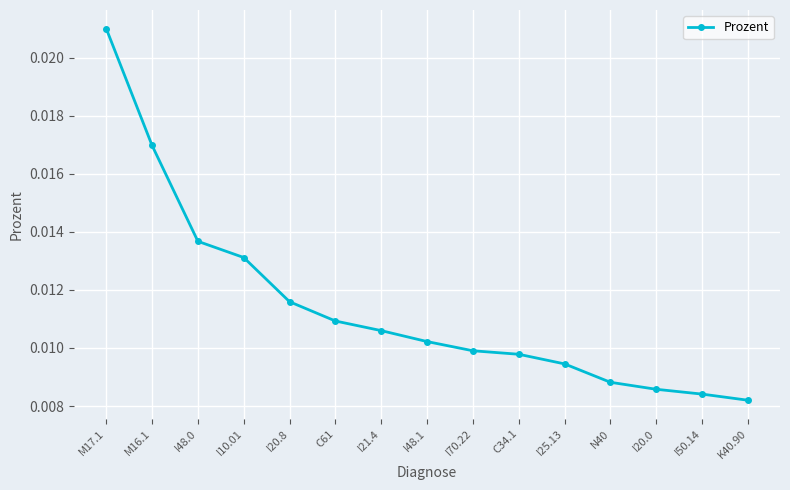

Rank the categories by value from lowest to highest.

K40.90, I50.14, I20.0, N40, I25.13, C34.1, I70.22, I48.1, I21.4, C61, I20.8, I10.01, I48.0, M16.1, M17.1